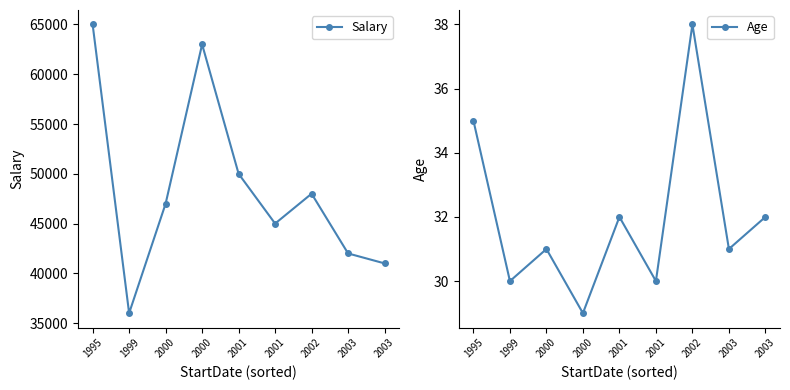

What is the value of the Salary point at the 8th from the left?

42000